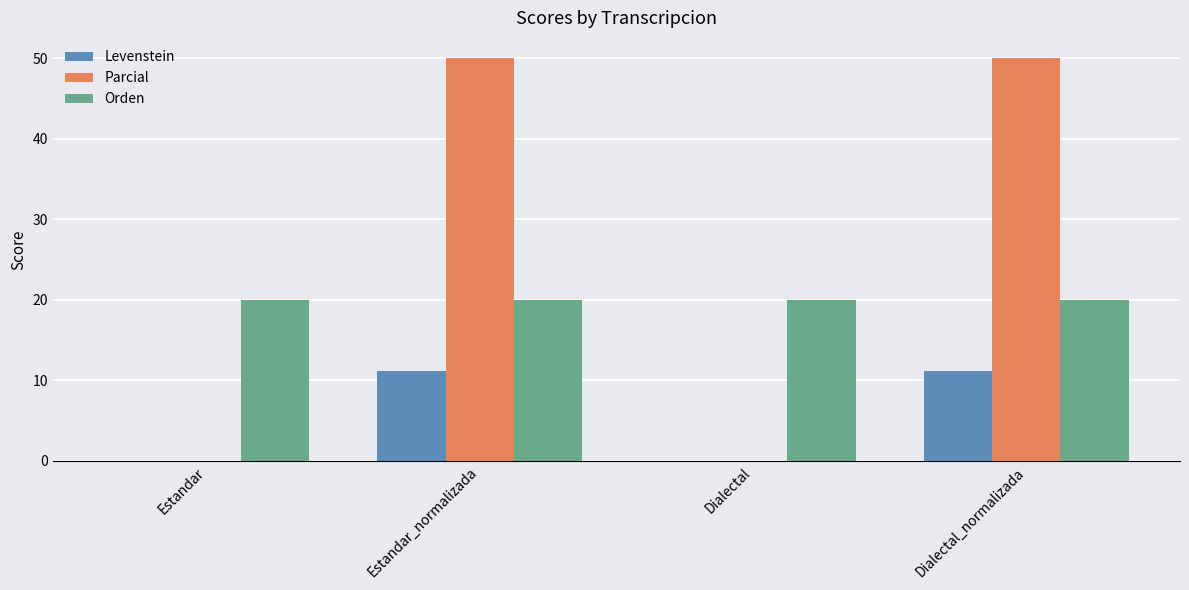

Which series changed the most between Dialectal and Dialectal_normalizada?

Parcial